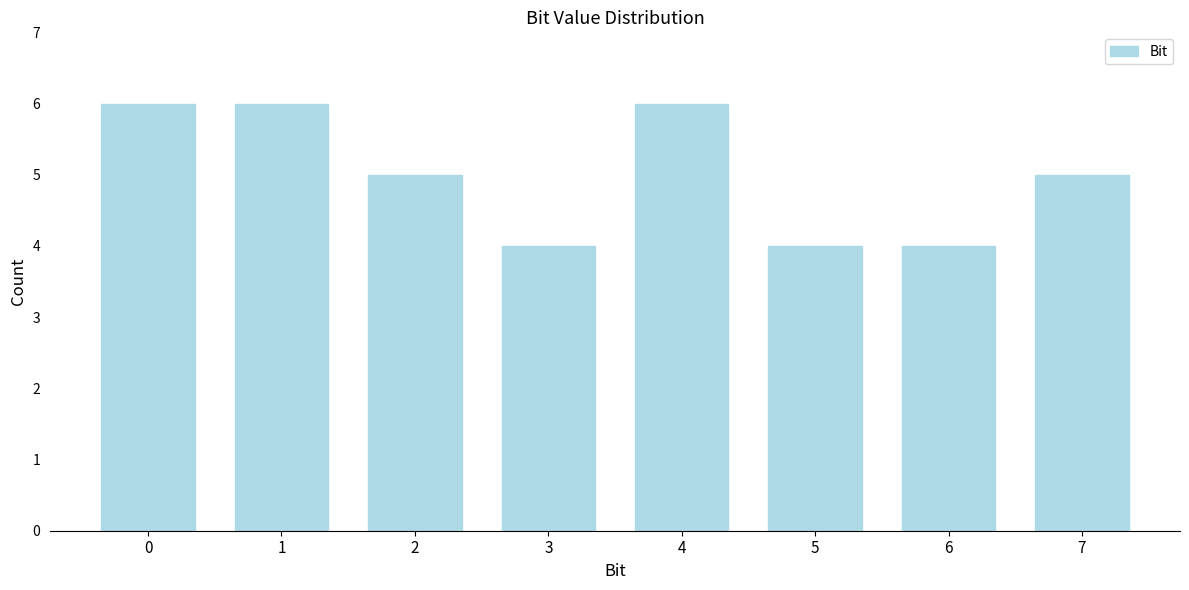

Reading left to right, what are all the values shown in this chart?

0=6	1=6	2=5	3=4	4=6	5=4	6=4	7=5